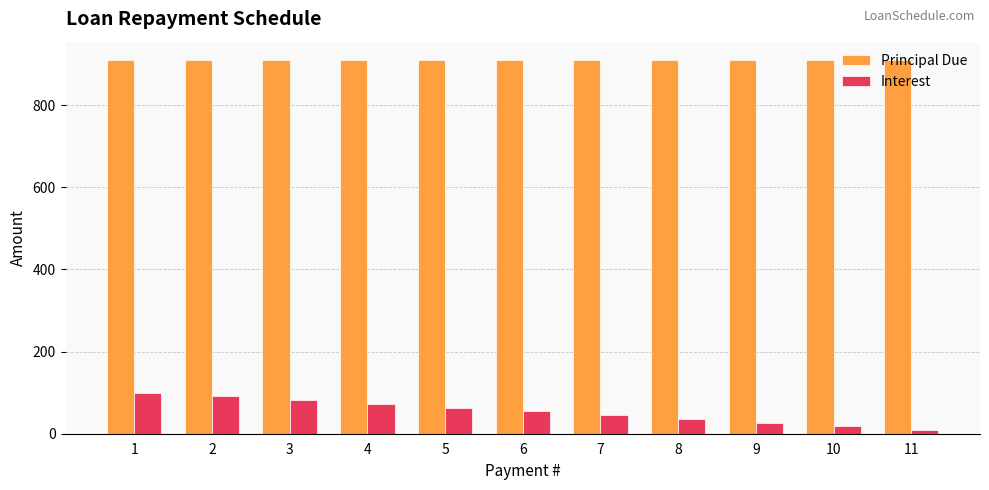

What is the difference between the Interest values at 5 and 2?

27.3